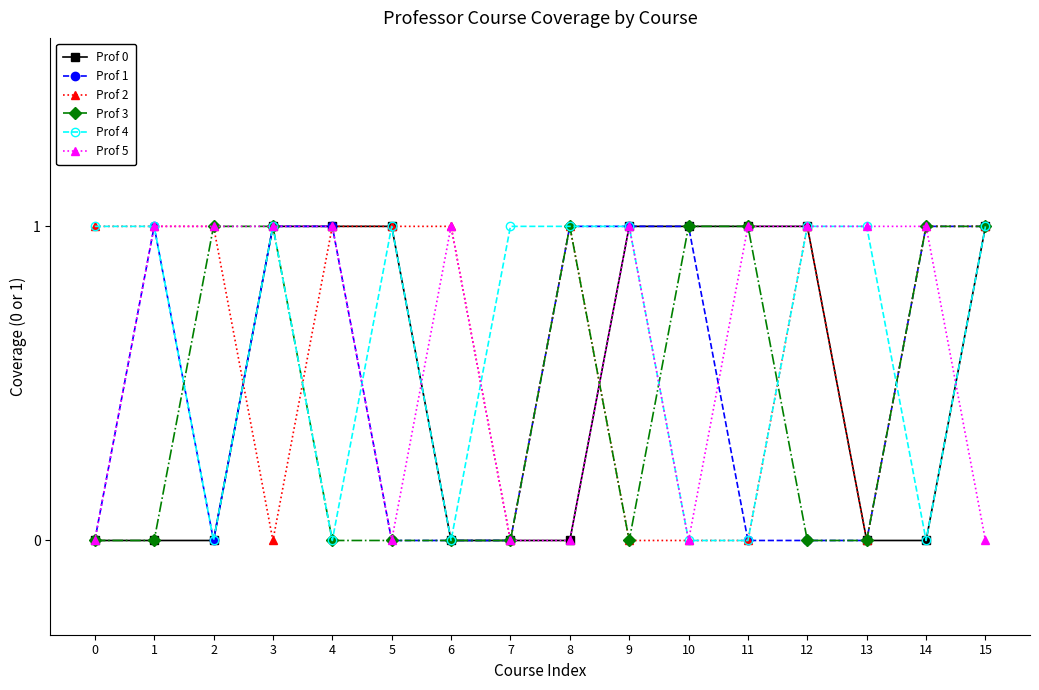

What is the sum of all Prof 2 values?

10